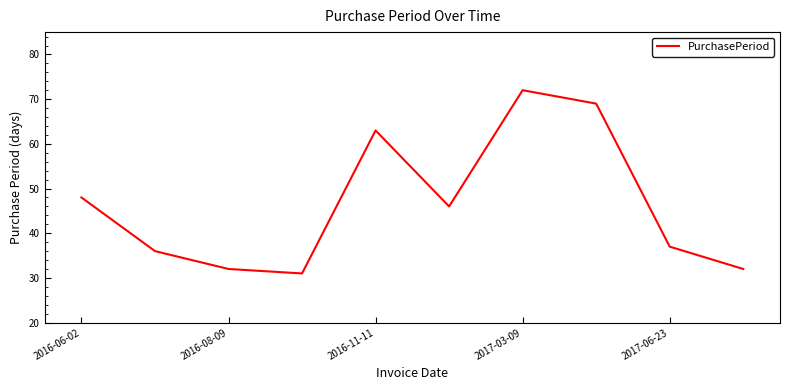

What is the smallest value displayed?

31